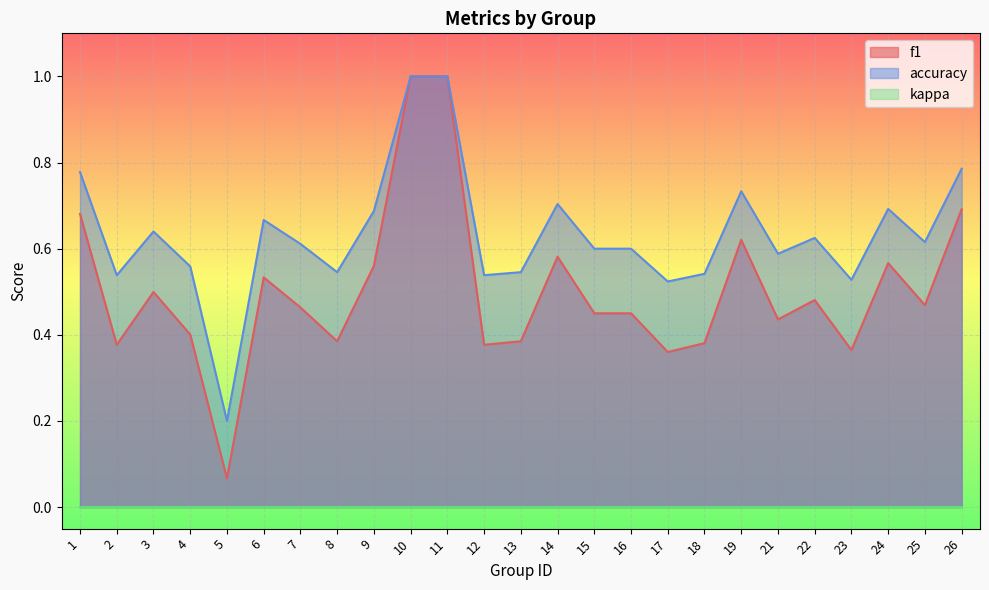

True or false: accuracy and f1 cross at least once.

False